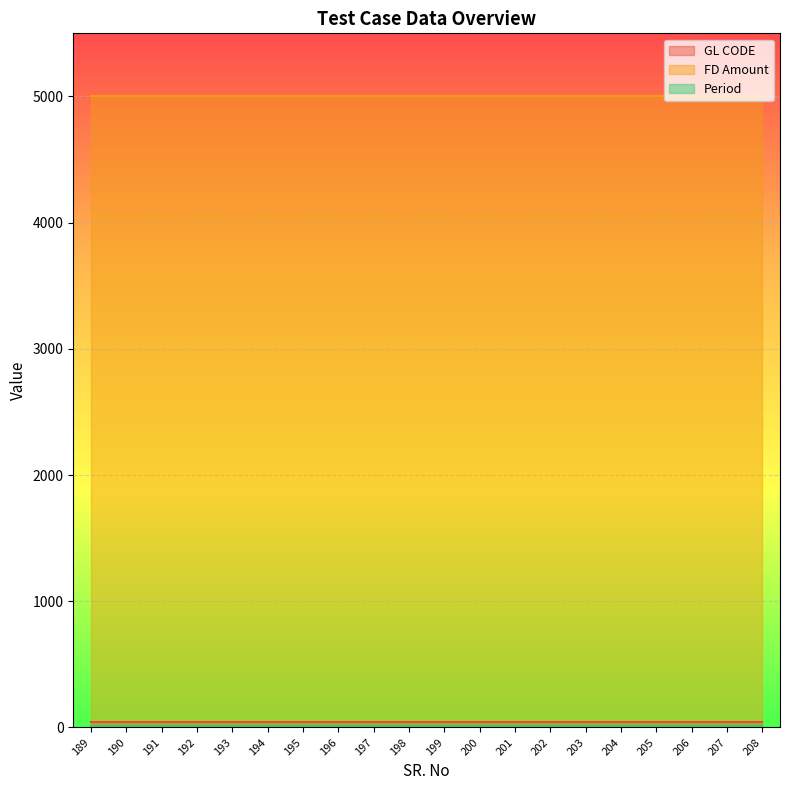

Where is Period nearest to the value 12?

189